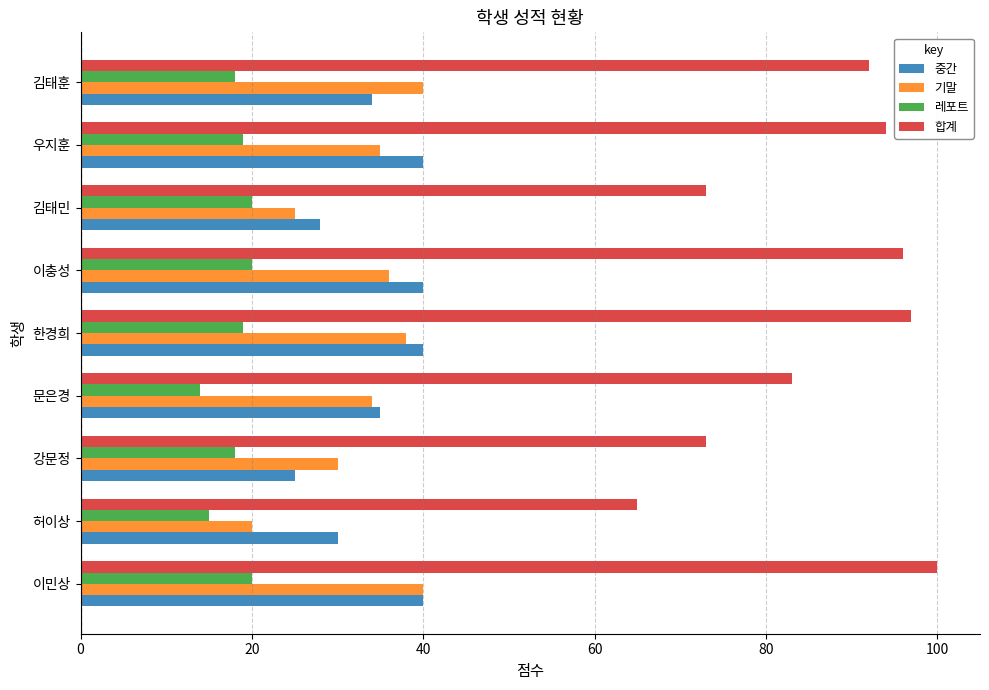

How many series are shown in this chart?

4